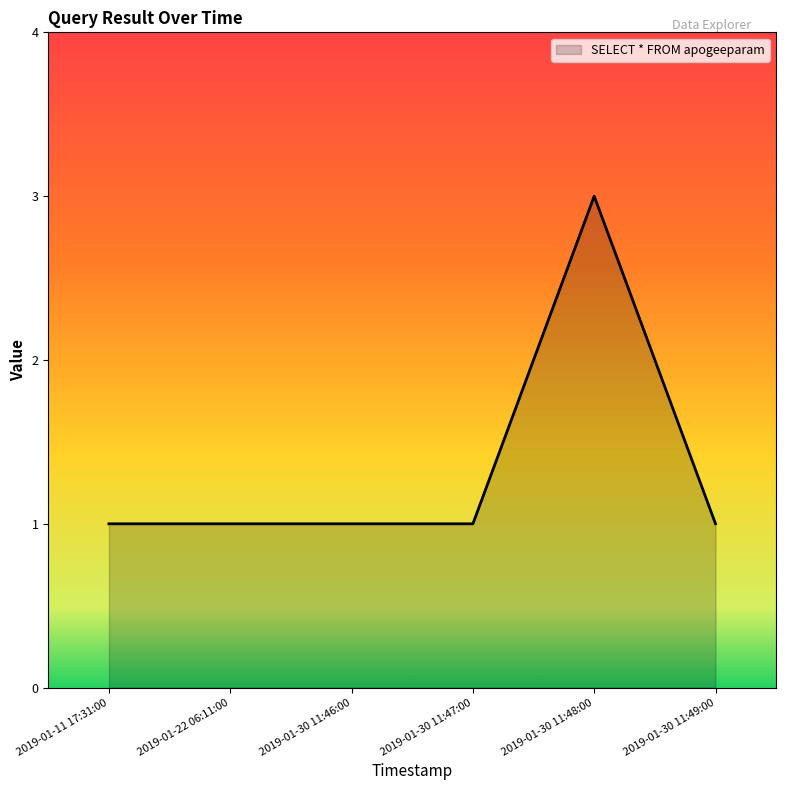

True or false: the data has more than 2 interior local peaks.

False